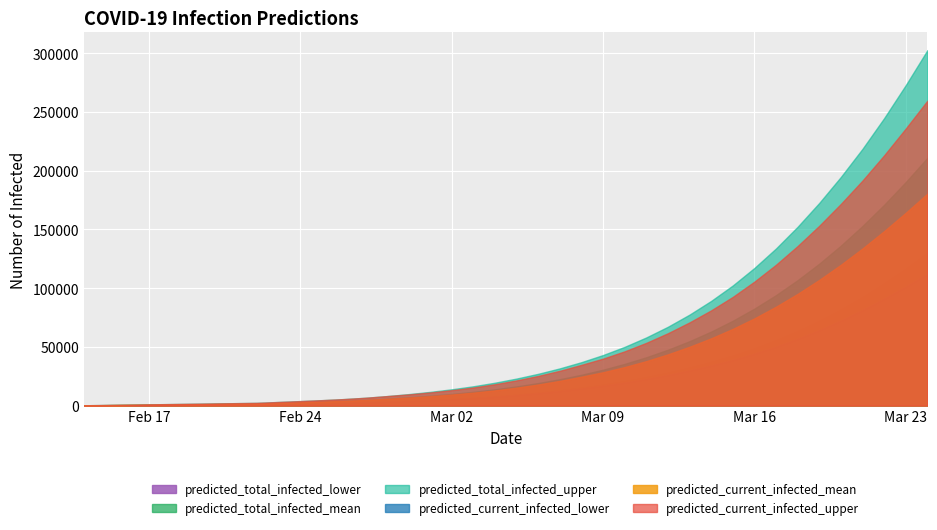

What is the maximum value shown in the chart?

302494